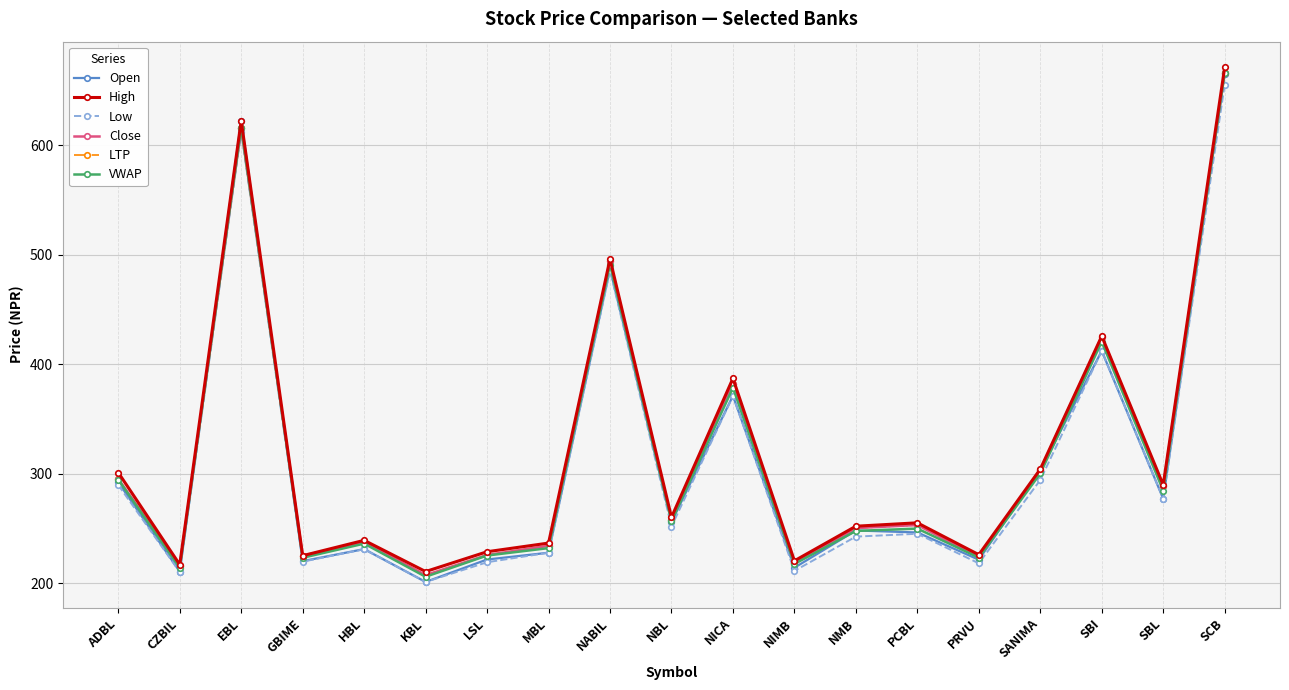

Reading left to right, extract all data points from this chart.

Open: 292.0	210.5	622.2	220.0	231.0	201.0	221.5	227.7	487.0	255.7	371.0	214.0	248.0	246.2	221.3	302.9	412.0	277.0	665.0
High: 300.9	216.8	622.2	225.0	239.0	210.5	228.6	236.5	495.9	260.0	386.9	220.3	251.9	255.0	225.9	304.0	425.5	289.6	670.9
Low: 289.5	210.0	612.0	219.5	230.9	201.0	219.0	227.7	485.3	251.6	370.7	211.1	242.4	245.0	218.0	294.1	412.0	277.0	655.2
Close: 295.0	215.5	615.2	224.9	237.5	207.2	225.6	234.0	494.0	258.0	382.0	218.0	250.2	253.0	224.0	303.3	424.8	288.4	666.0
LTP: 295.0	215.5	615.2	224.9	237.5	207.2	225.6	234.0	494.0	258.0	382.0	218.0	250.2	253.0	224.0	303.3	424.8	288.4	666.0
VWAP: 294.5	213.9	615.9	223.1	236.0	205.8	225.1	231.9	490.8	256.4	378.4	217.5	247.6	249.7	223.3	300.0	420.4	284.4	665.7